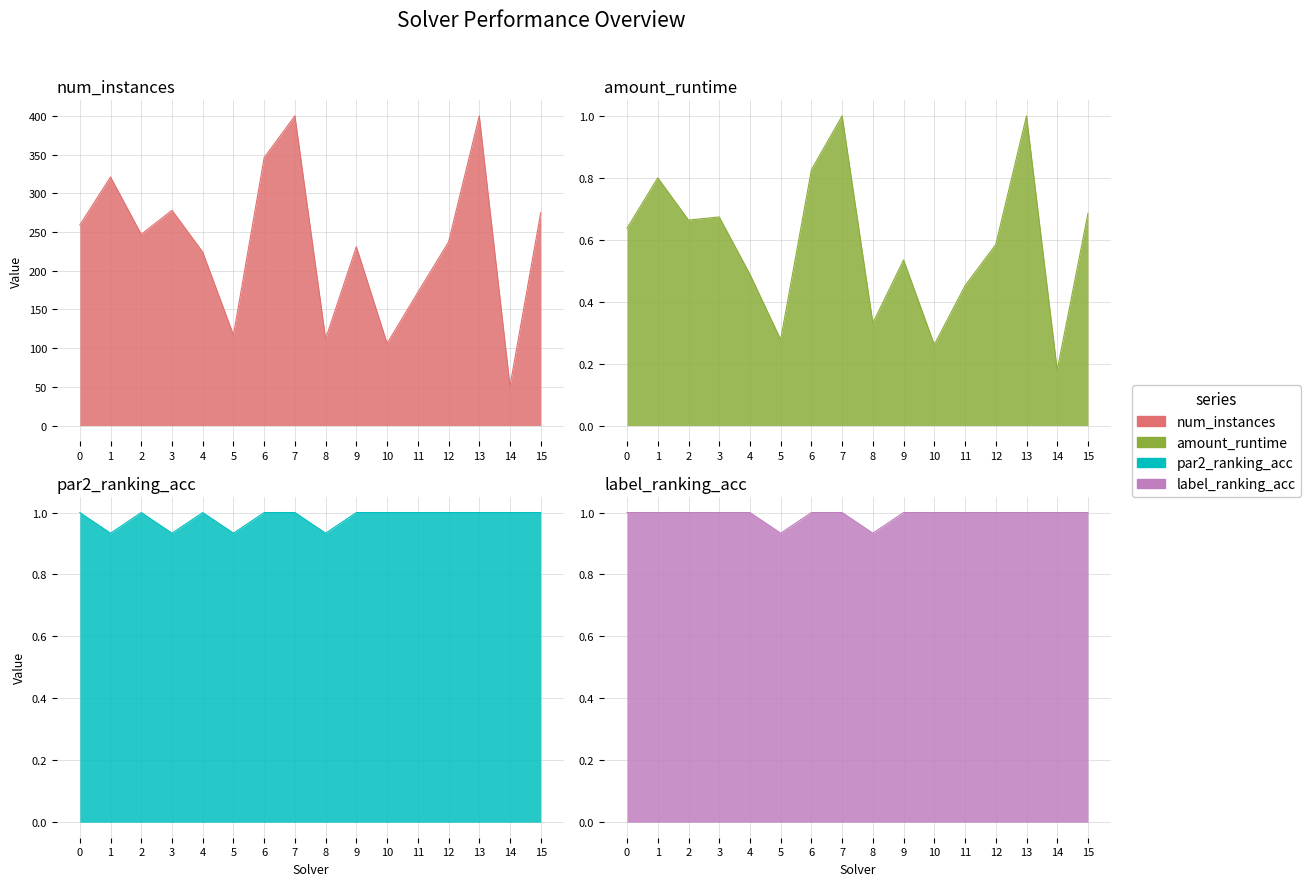

Reading right to left, extract all data points from this chart.

num_instances: 275.0	51.0	400.0	237.0	172.0	106.0	231.0	112.0	400.0	346.0	117.0	224.0	278.0	247.0	321.0	259.0
amount_runtime: 0.7	0.2	1.0	0.6	0.5	0.3	0.5	0.3	1.0	0.8	0.3	0.5	0.7	0.7	0.8	0.6
par2_ranking_acc: 1.0	1.0	1.0	1.0	1.0	1.0	1.0	0.9	1.0	1.0	0.9	1.0	0.9	1.0	0.9	1.0
label_ranking_acc: 1.0	1.0	1.0	1.0	1.0	1.0	1.0	0.9	1.0	1.0	0.9	1.0	1.0	1.0	1.0	1.0